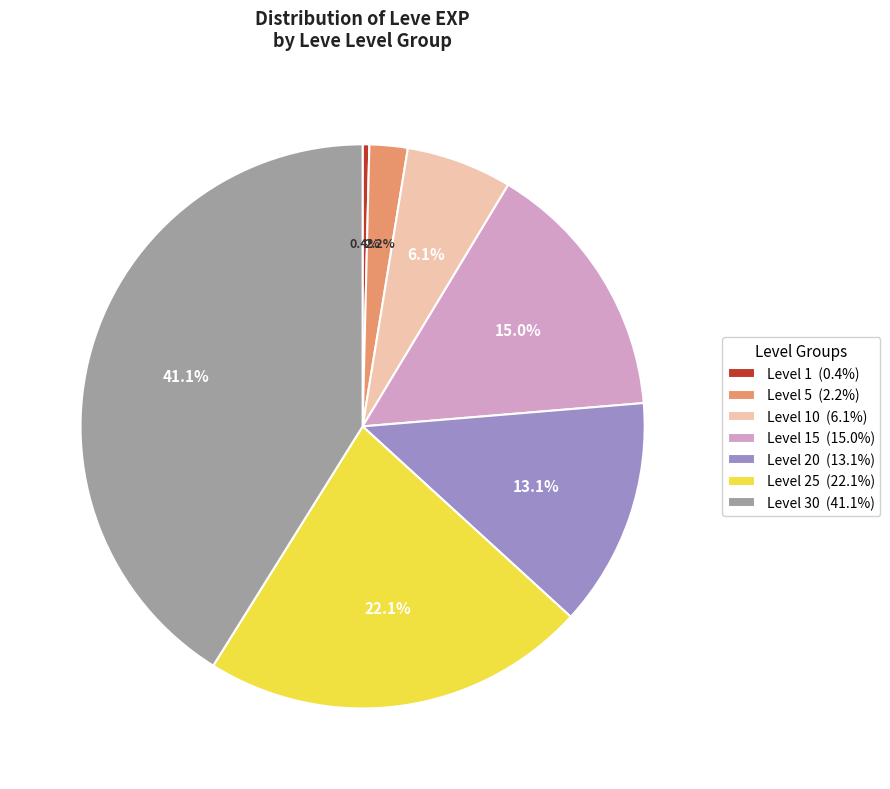

Is there any slice that represents more than half of the pie?

No